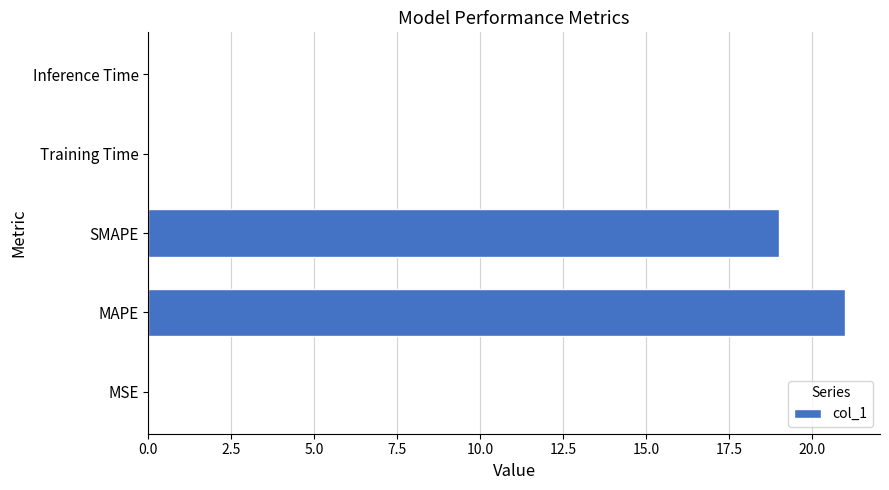

Between MAPE and Training Time, which is larger?

MAPE